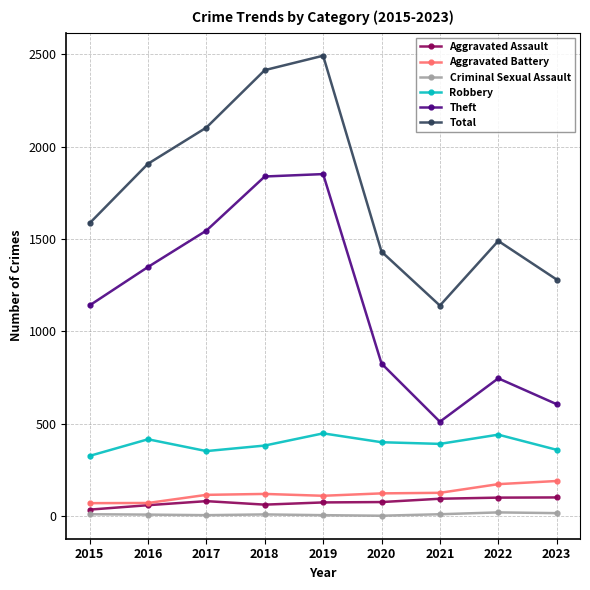

What is the difference between the Total values at 2017 and 2022?

614